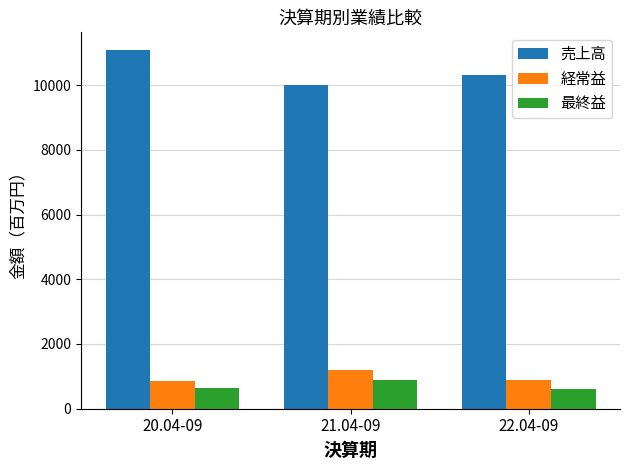

Which series has the largest range (max minus min)?

売上高